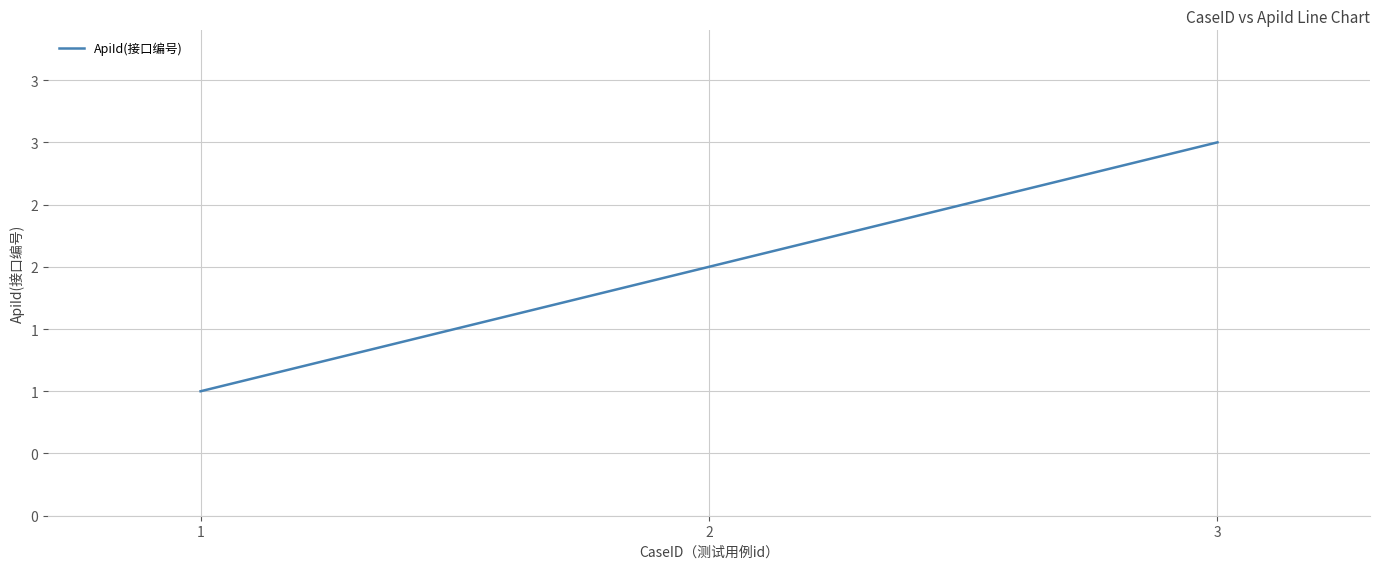

Does the chart have visible grid lines?

Yes